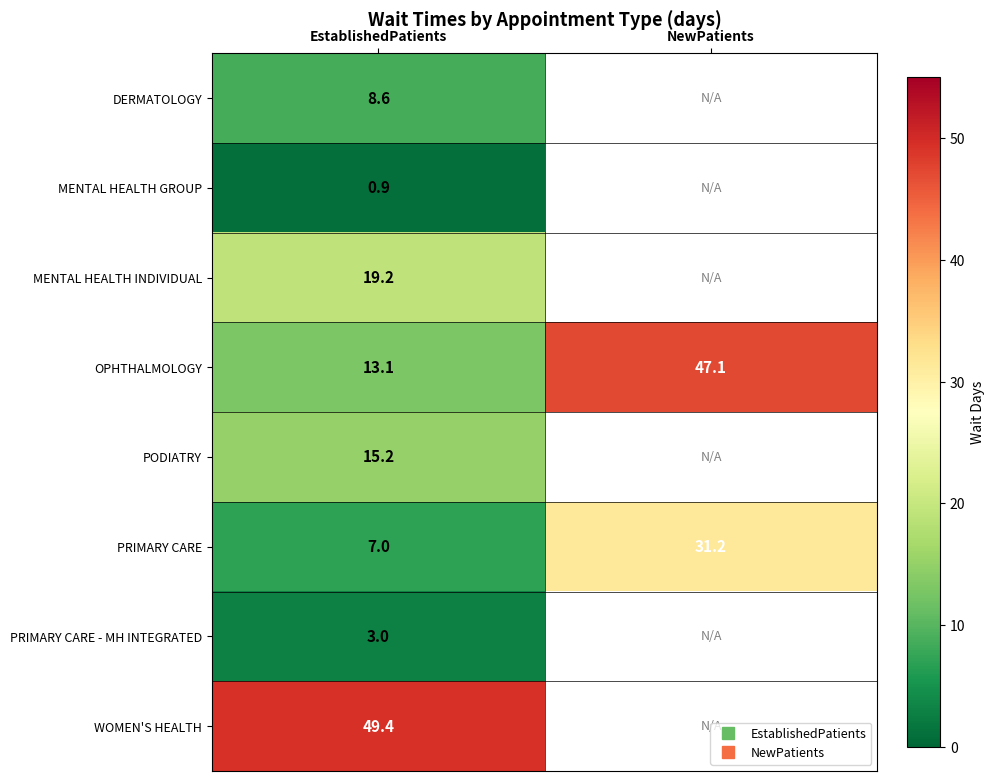

What is the greatest value displayed?

49.4